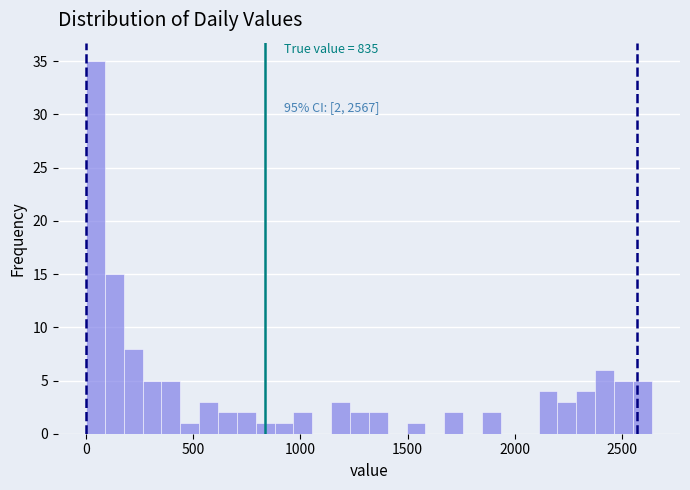

Around what value on the x-axis is the tallest bar? Give the approximate position of its centre, as read against the axis.

50